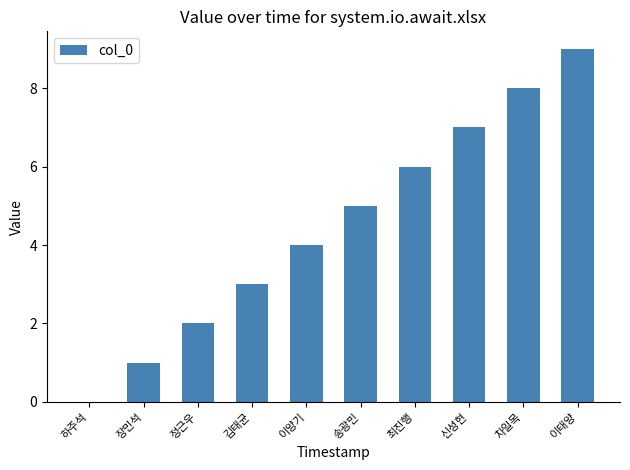

Are the bars horizontal?

No